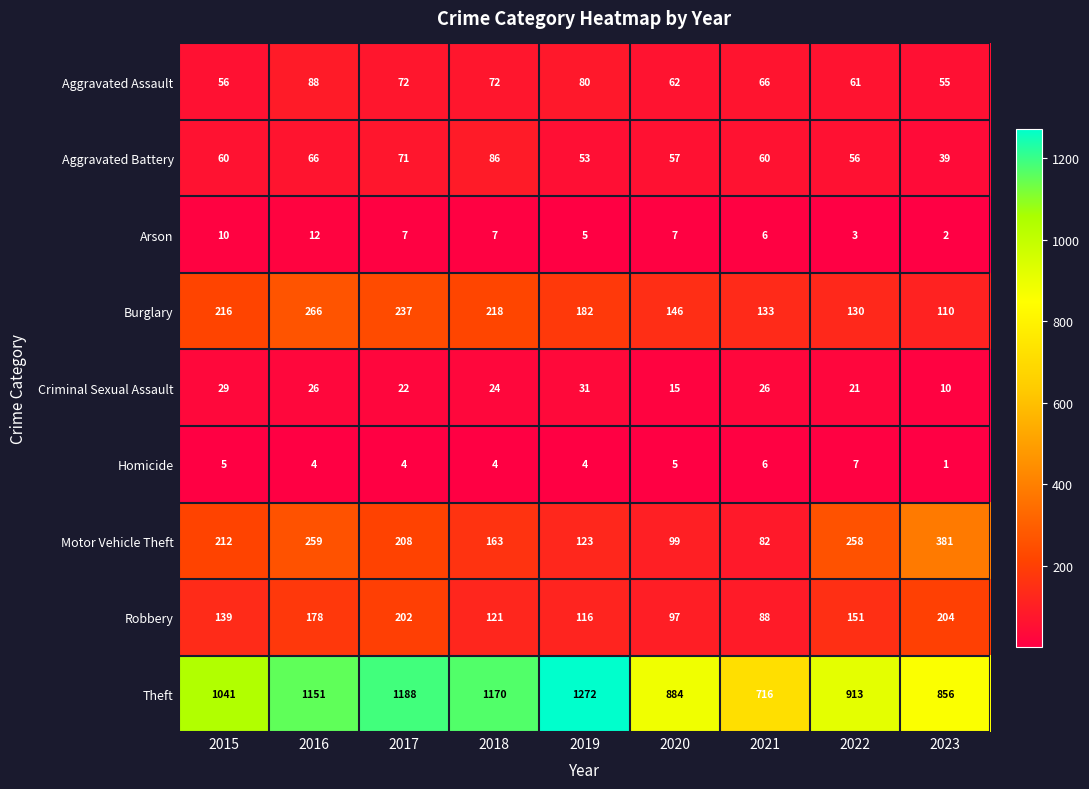

What is the sum of the Aggravated Battery values at 2018 and 2023?

125